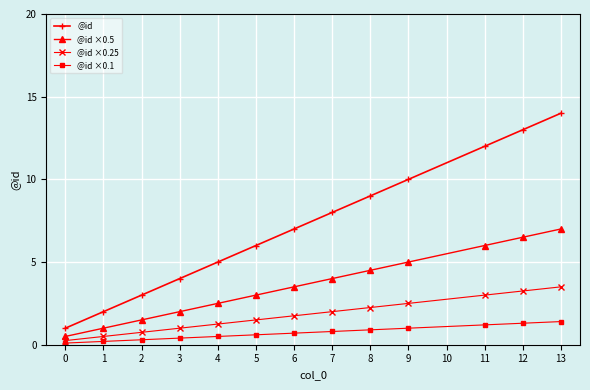

At which category is the sum across all series the highest?

13